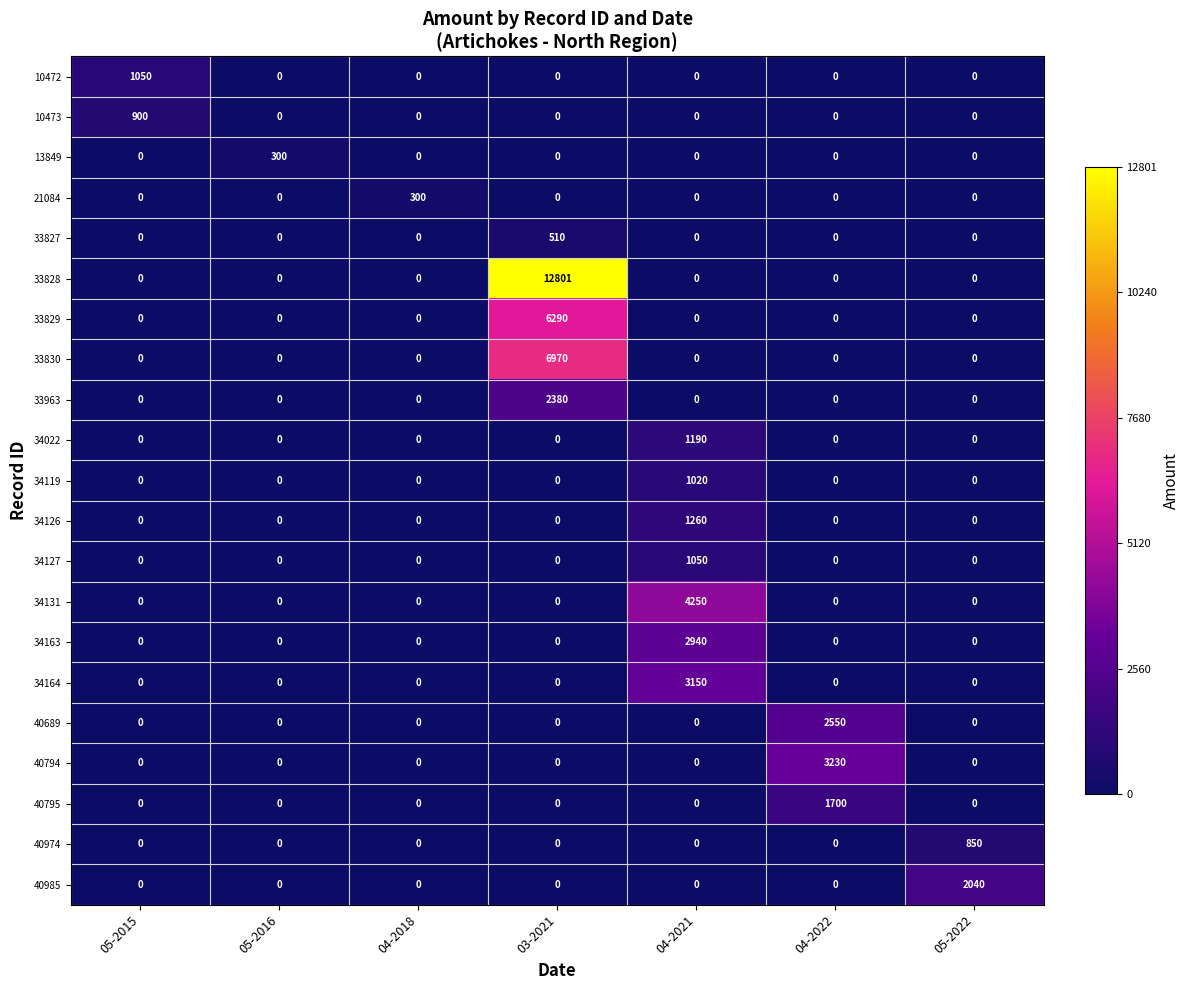

True or false: 33830 has a value of 3339 at 04-2021.

False